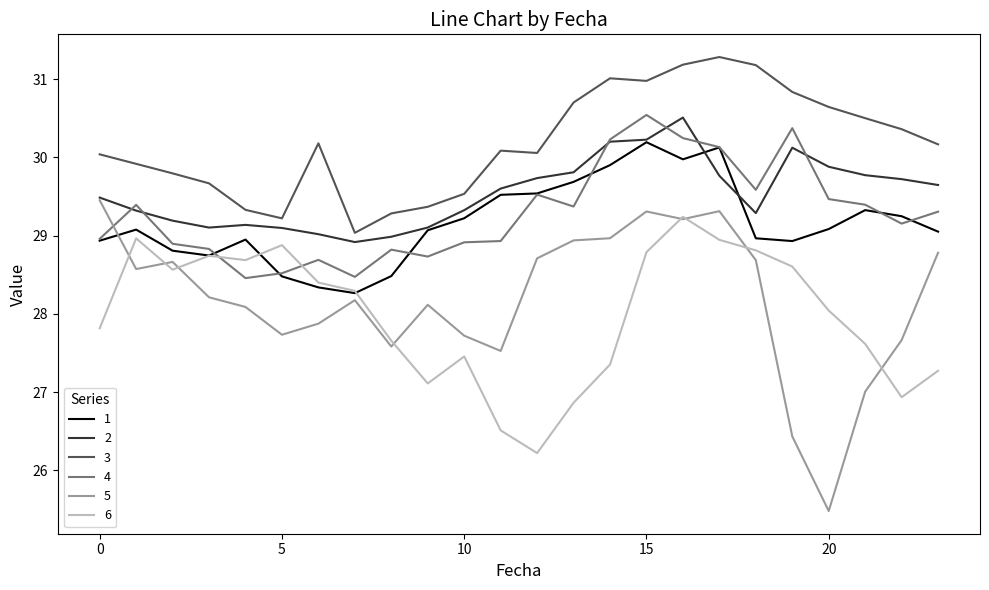

Which series has the largest range (max minus min)?

5